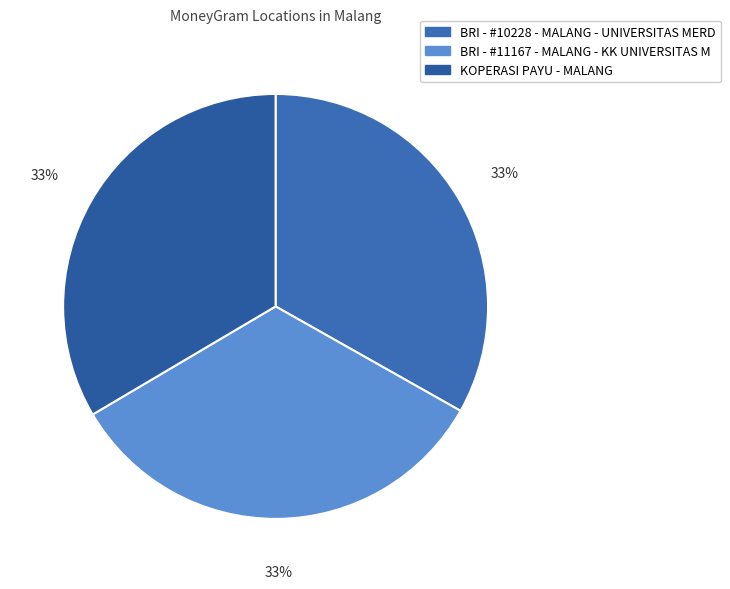

To the nearest percent, what portion does KOPERASI PAYU - MALANG represent?

33%